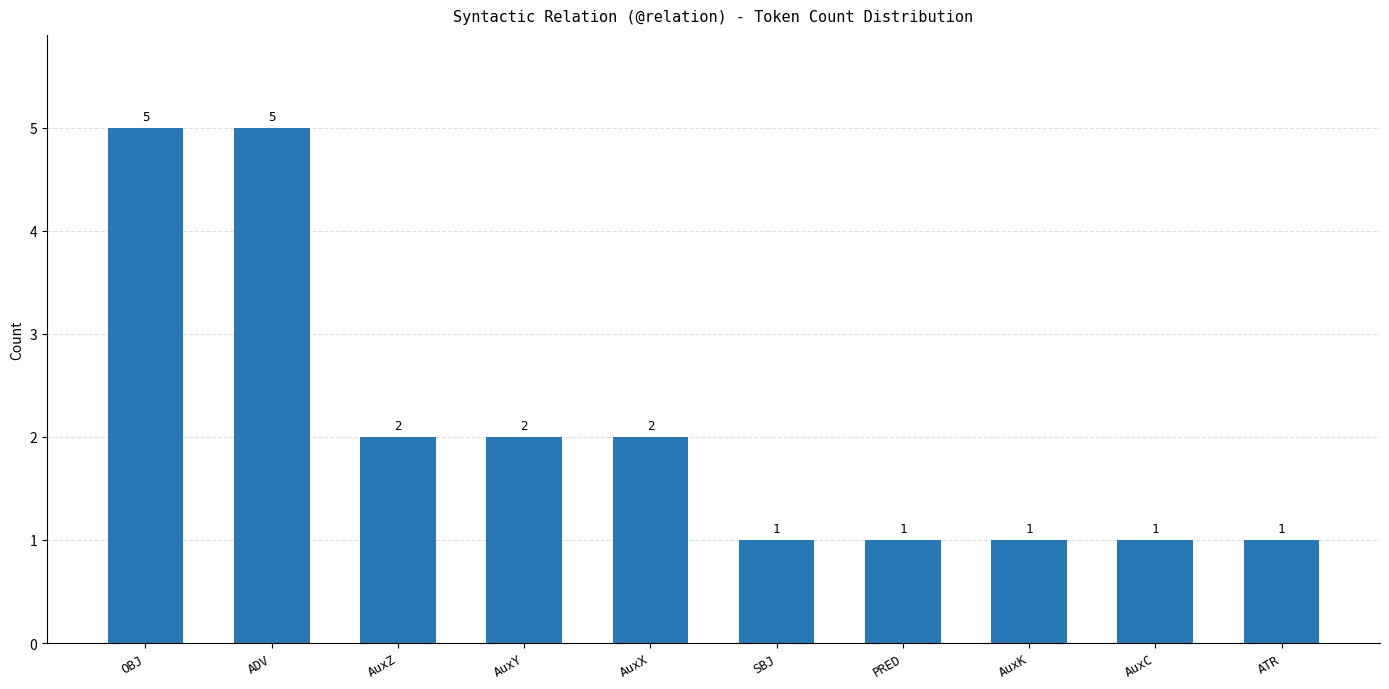

True or false: the data shows 5 at ADV.

True